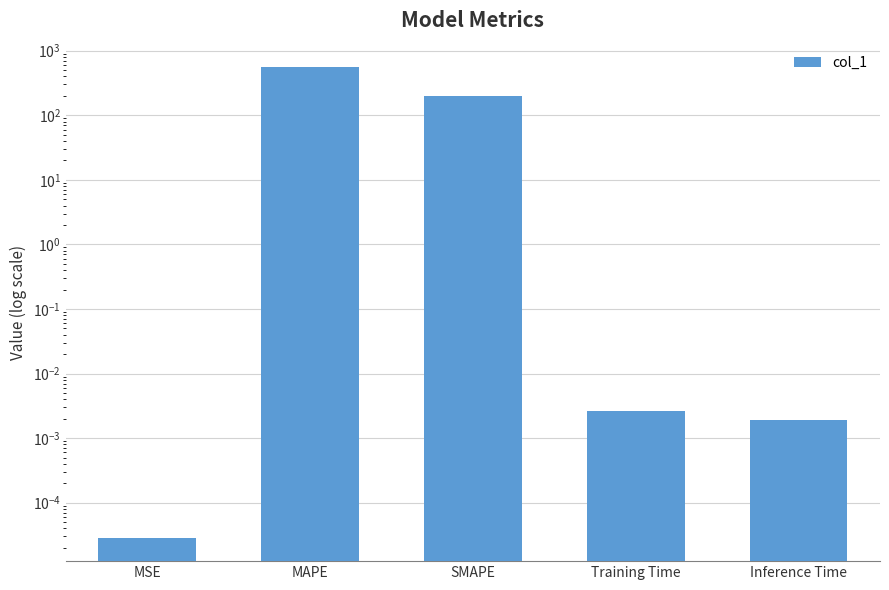

Reading left to right, what are all the values shown in this chart?

MSE=0.0	MAPE=555.6	SMAPE=200.0	Training Time=0.0	Inference Time=0.0